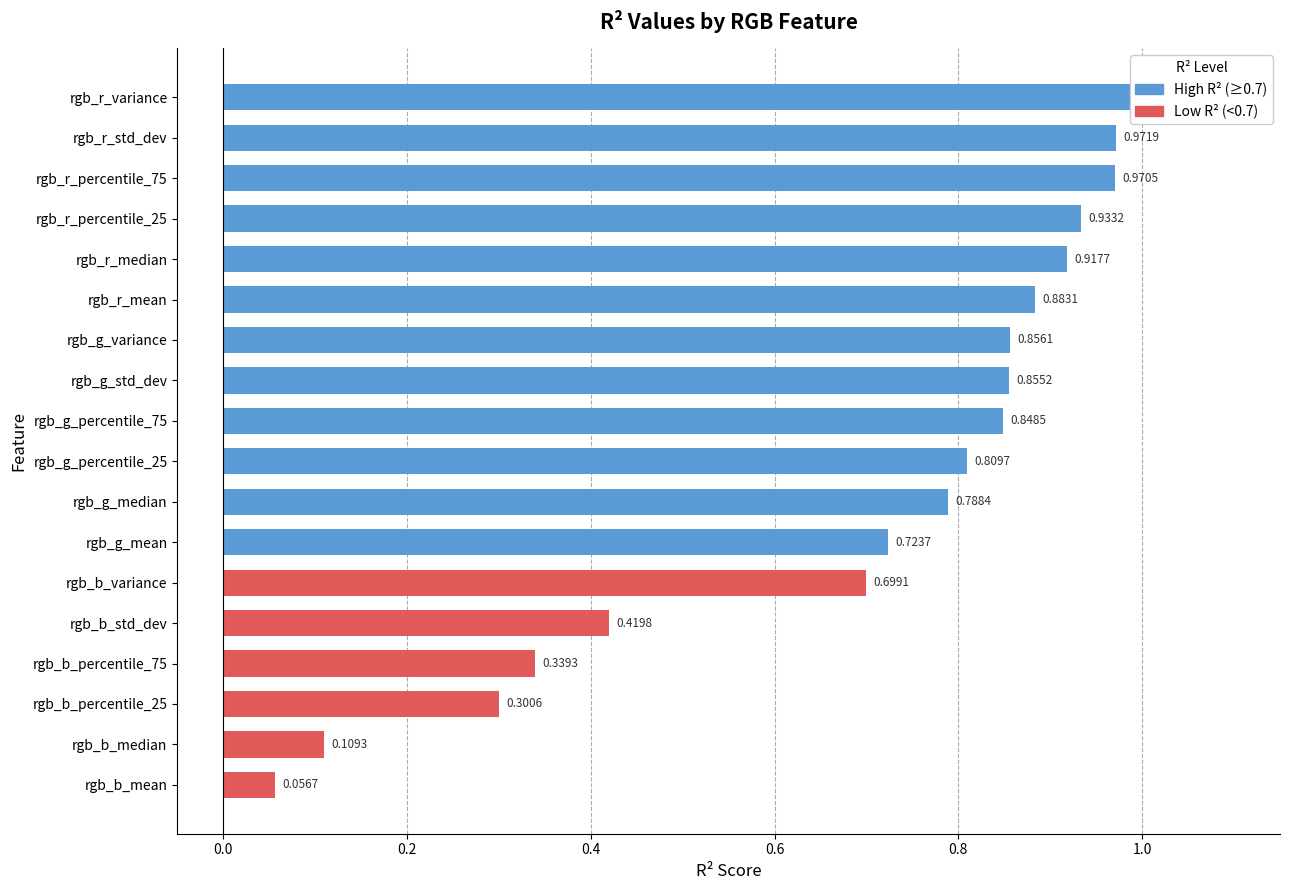

Reading left to right, list all the values displayed in this chart.

rgb_r_variance=1.0	rgb_r_std_dev=1.0	rgb_r_percentile_75=1.0	rgb_r_percentile_25=0.9	rgb_r_median=0.9	rgb_r_mean=0.9	rgb_g_variance=0.9	rgb_g_std_dev=0.9	rgb_g_percentile_75=0.8	rgb_g_percentile_25=0.8	rgb_g_median=0.8	rgb_g_mean=0.7	rgb_b_variance=0.7	rgb_b_std_dev=0.4	rgb_b_percentile_75=0.3	rgb_b_percentile_25=0.3	rgb_b_median=0.1	rgb_b_mean=0.1